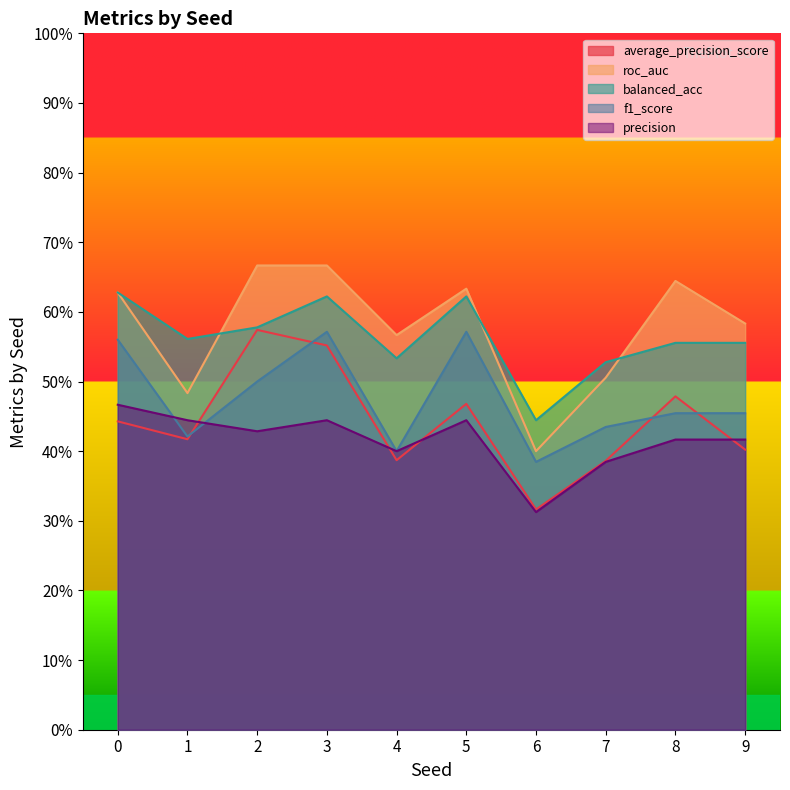

At which category is the sum across all series the highest?

3